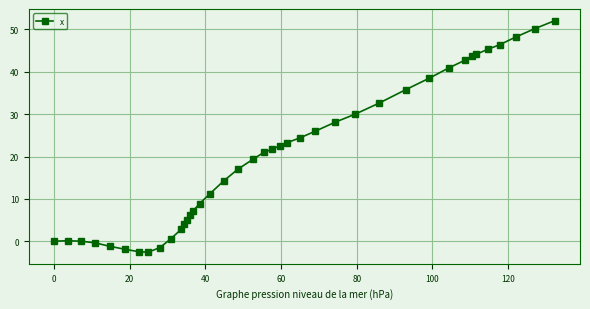

What is the smallest value displayed?

-2.6